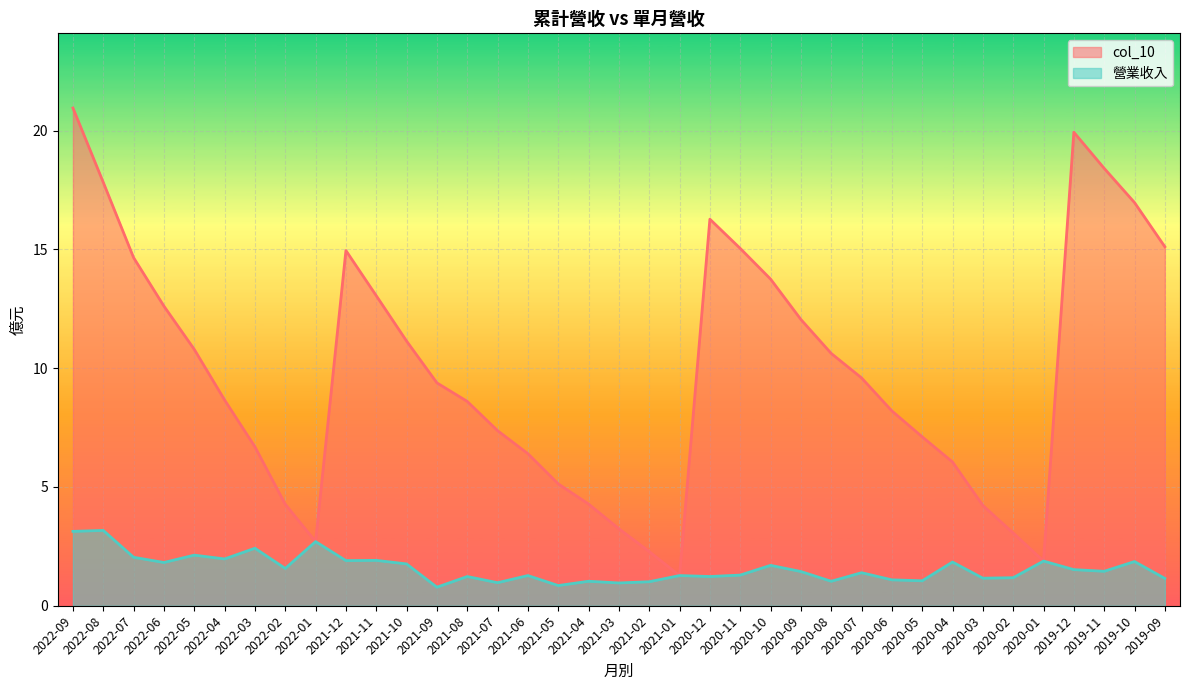

What is the minimum value shown in the chart?

0.8